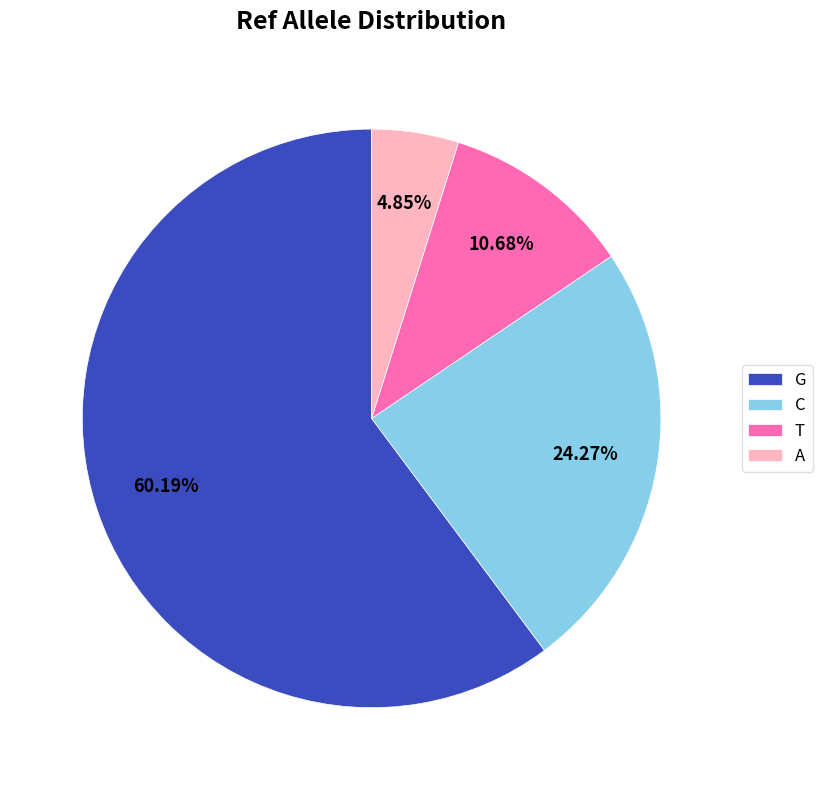

To the nearest percent, what is the average slice percentage?

25%